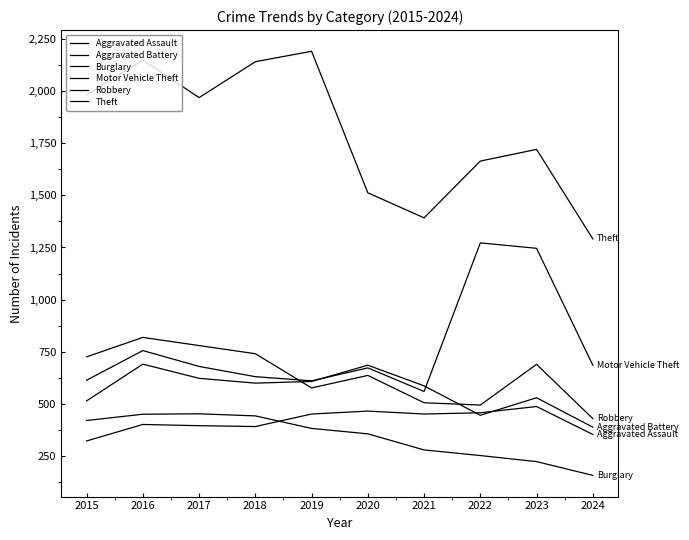

What is the difference between the second highest and minimum values in the Aggravated Battery series?

297